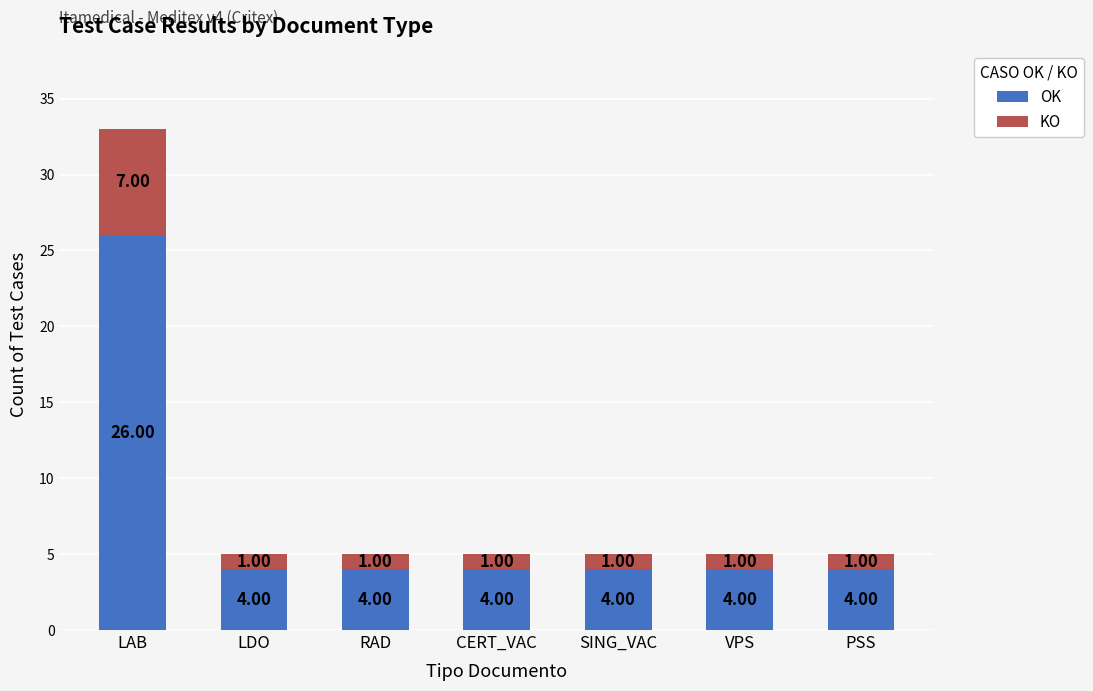

At which label does OK reach its peak?

LAB